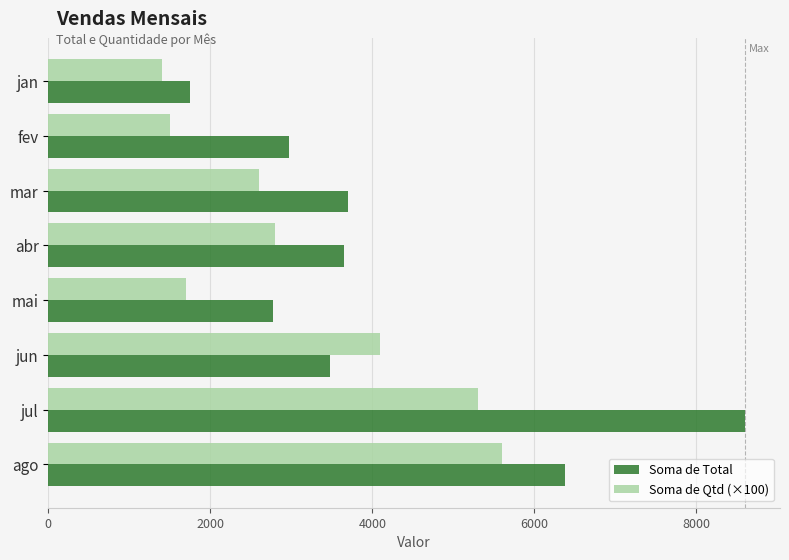

What is the difference between the highest and lowest values at jul?

3302.1